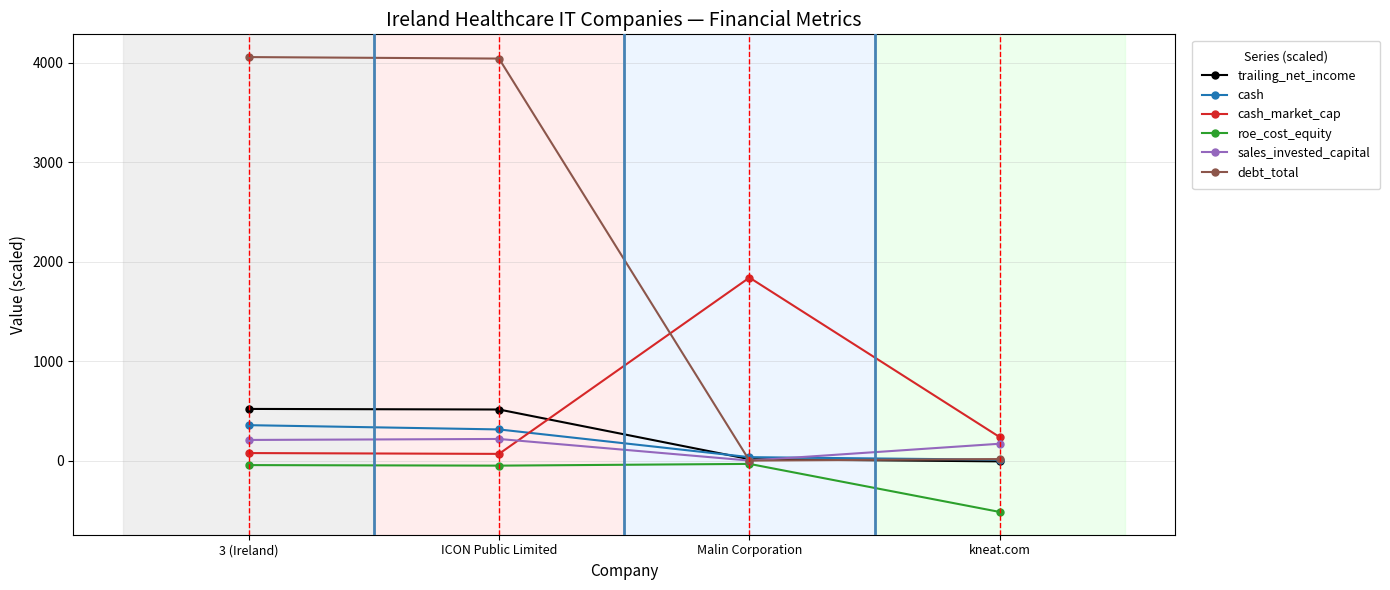

What is the total value across all series at kneat.com?

-97.2